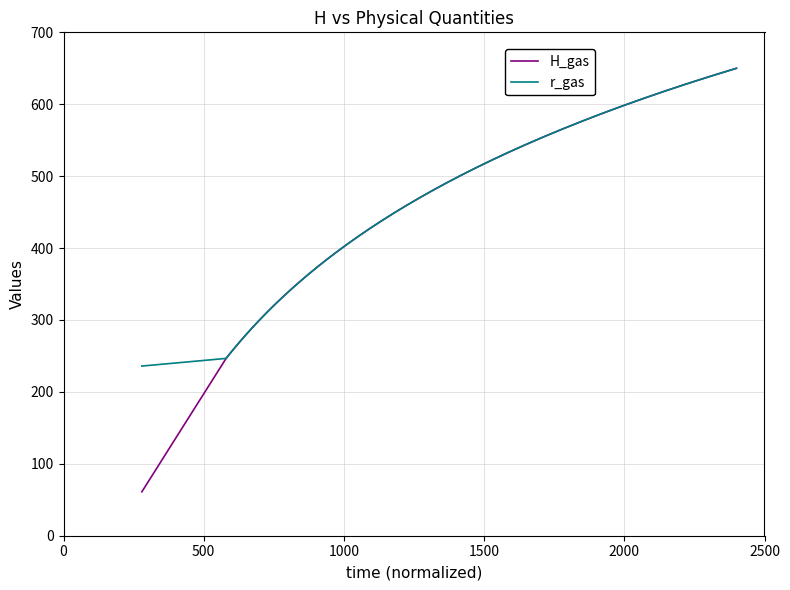

What is the greatest value displayed?

650.0